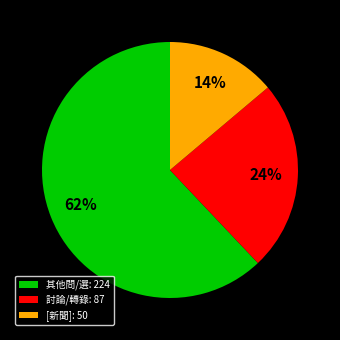

Between 其他問/選: 224 and [新聞]: 50, which is larger?

其他問/選: 224